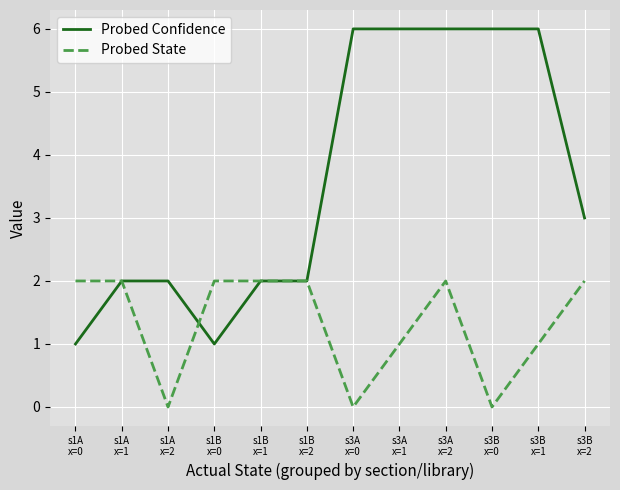

What is the difference between the highest and lowest values at s1A
x=0?

1